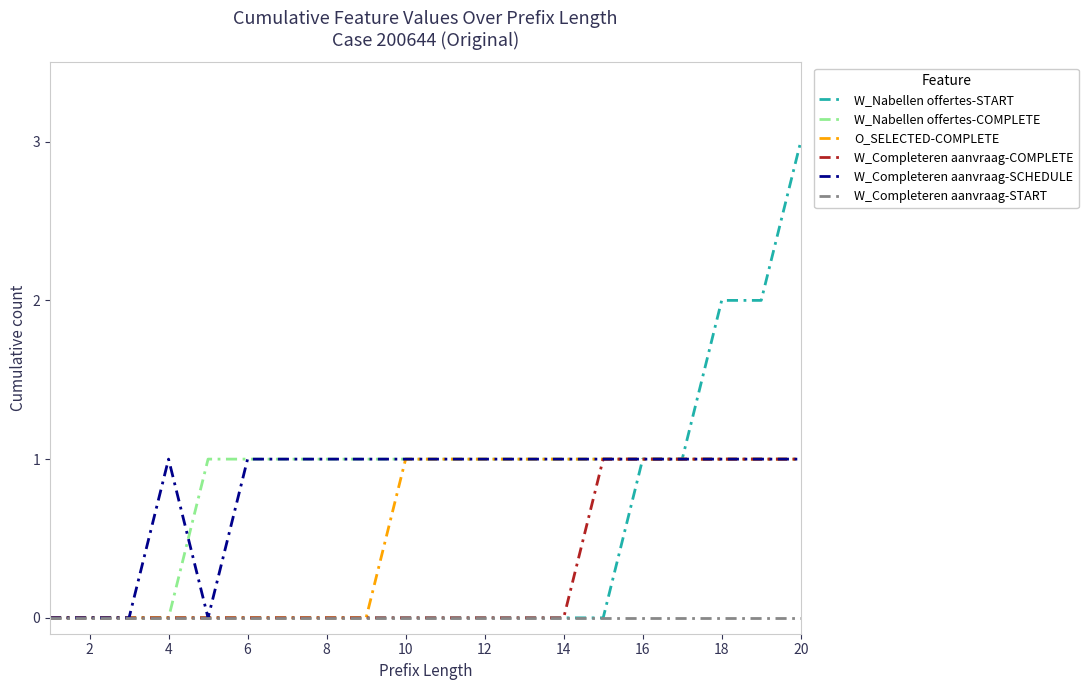

How many lines are shown in the chart?

6